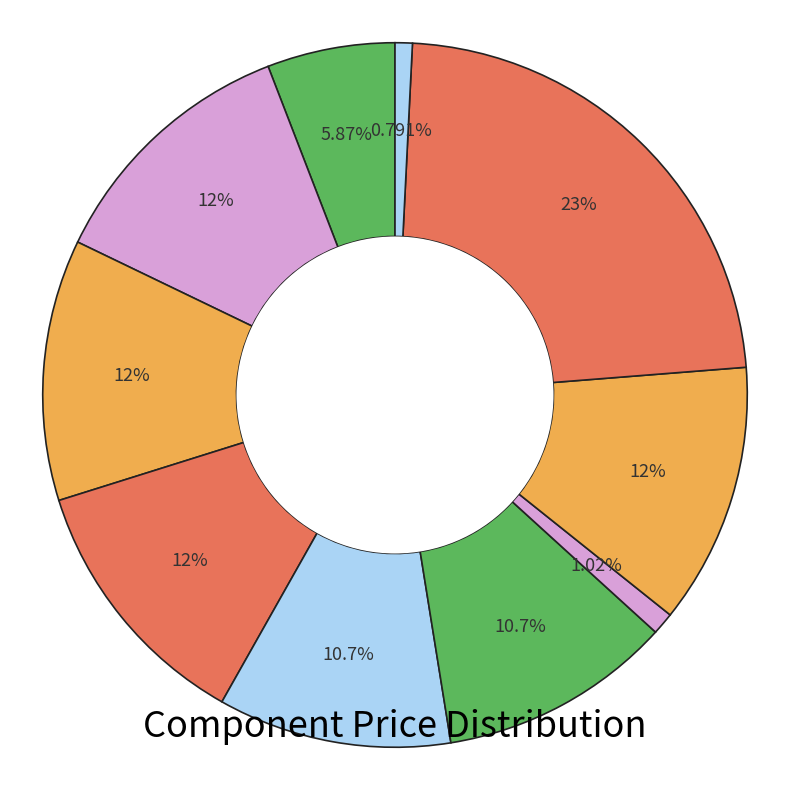

How many slices are in this pie chart?

10